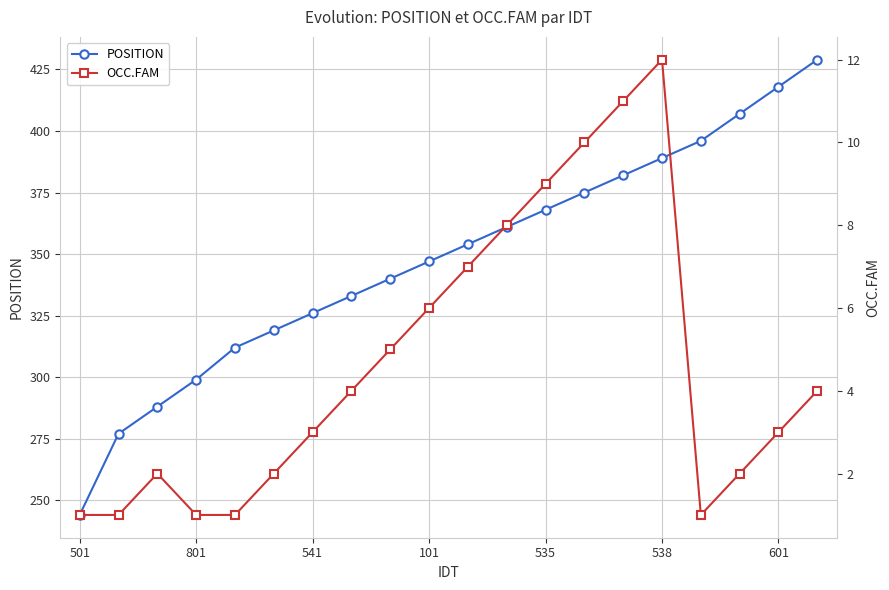

True or false: OCC.FAM and POSITION intersect in this chart.

False